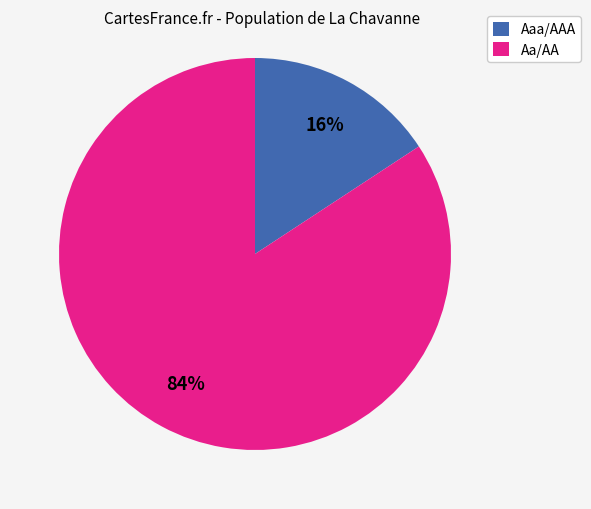

To the nearest percent, what portion does Aa/AA represent?

84%